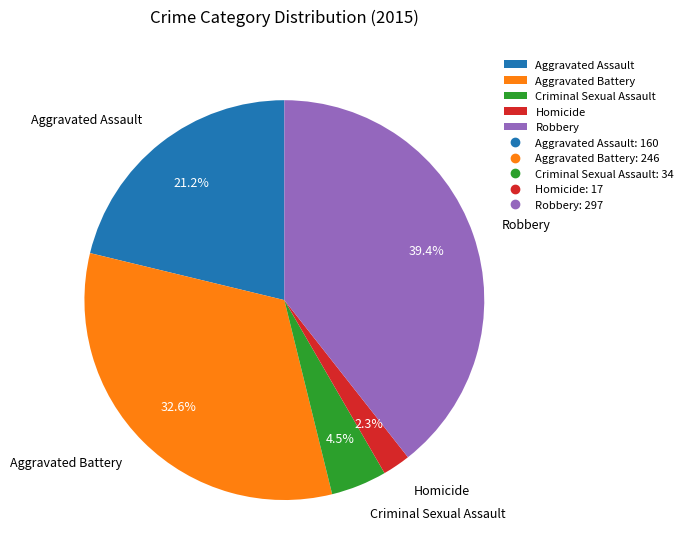

How many slices are in this pie chart?

5